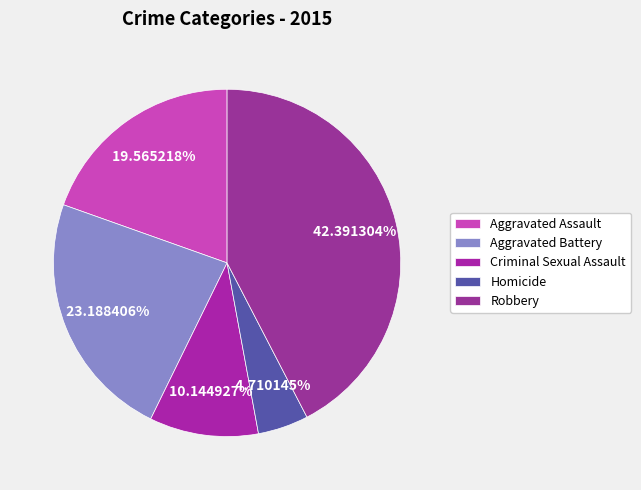

How many segments does this pie chart have?

5